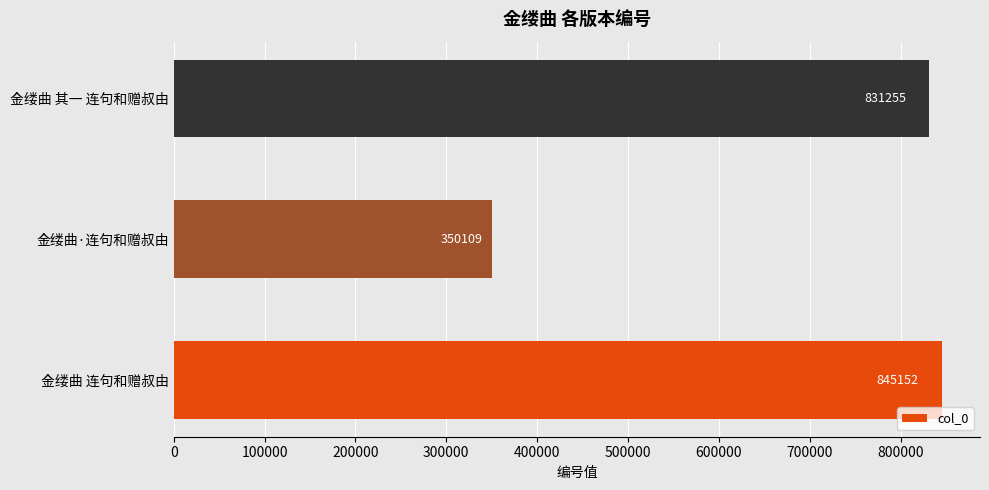

Is it true that the value at 金缕曲·连句和赠叔由 is 152596?

False